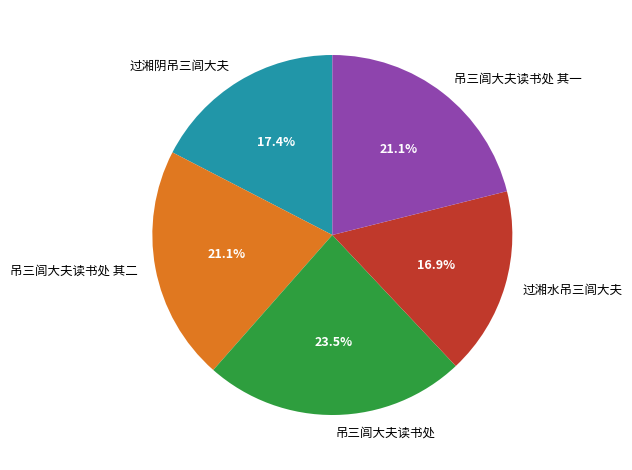

Which slice is the largest?

吊三闾大夫读书处